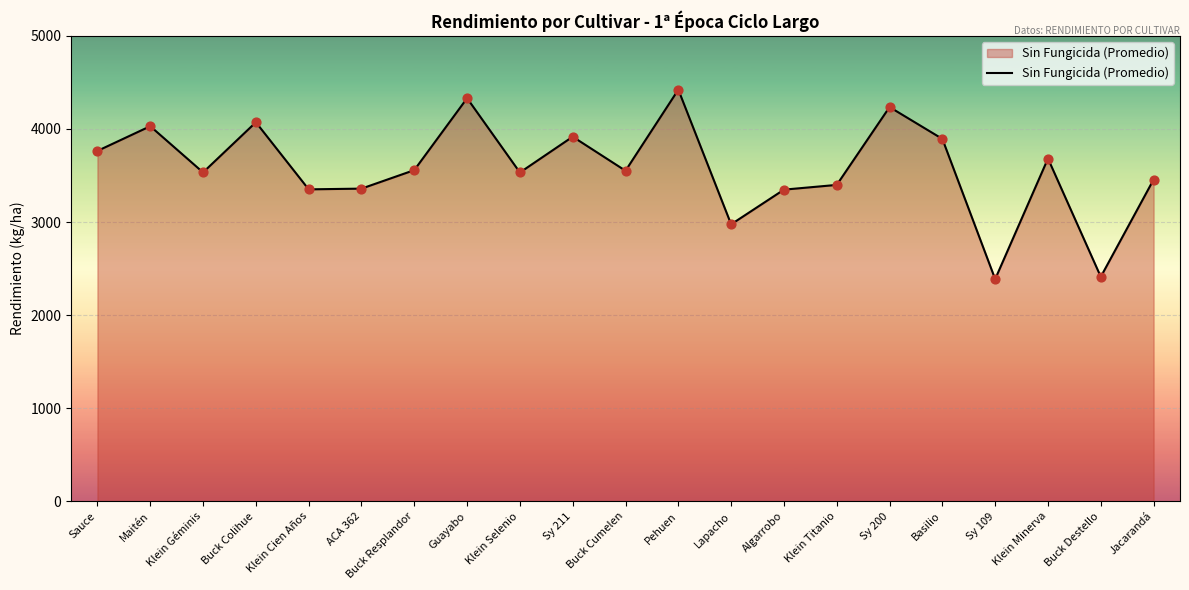

What is the ratio of the value at Buck Resplandor to the value at Sy 109?

1.5